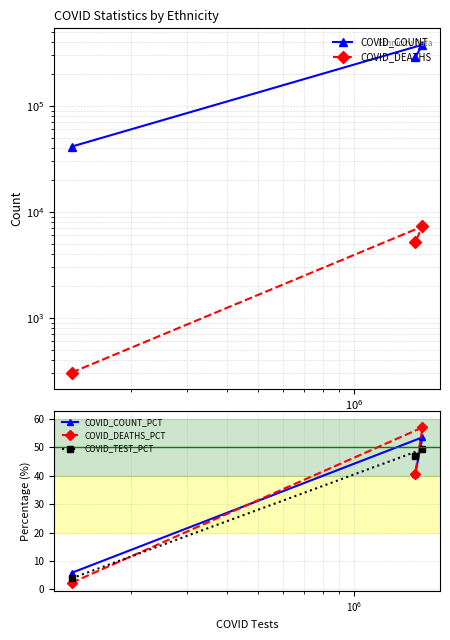

What is the value of the COVID_DEATHS_PCT point at the 3rd from the left?

57.0